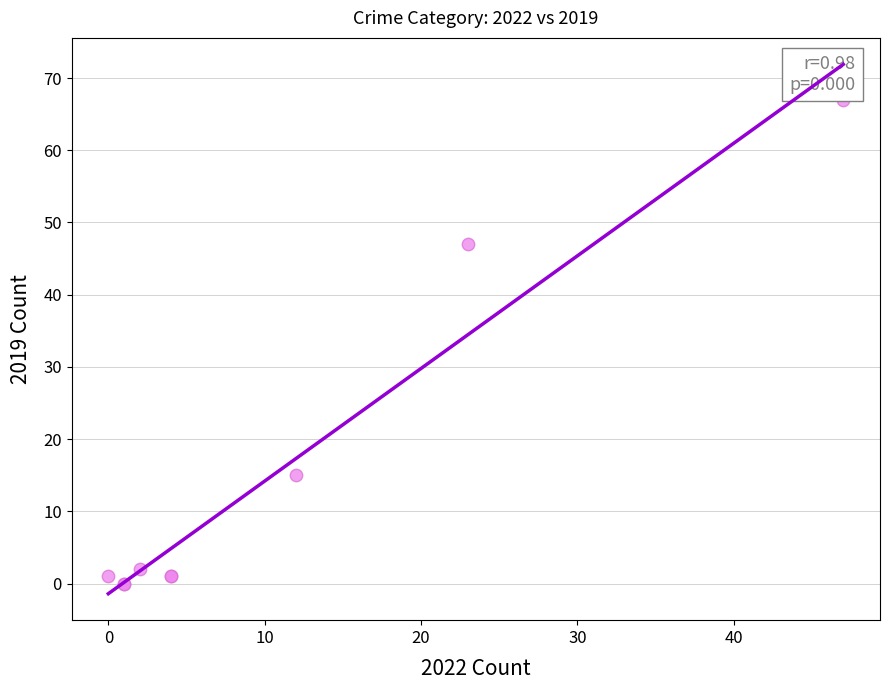

What Y value in the scatter plot is closest to 33?

47